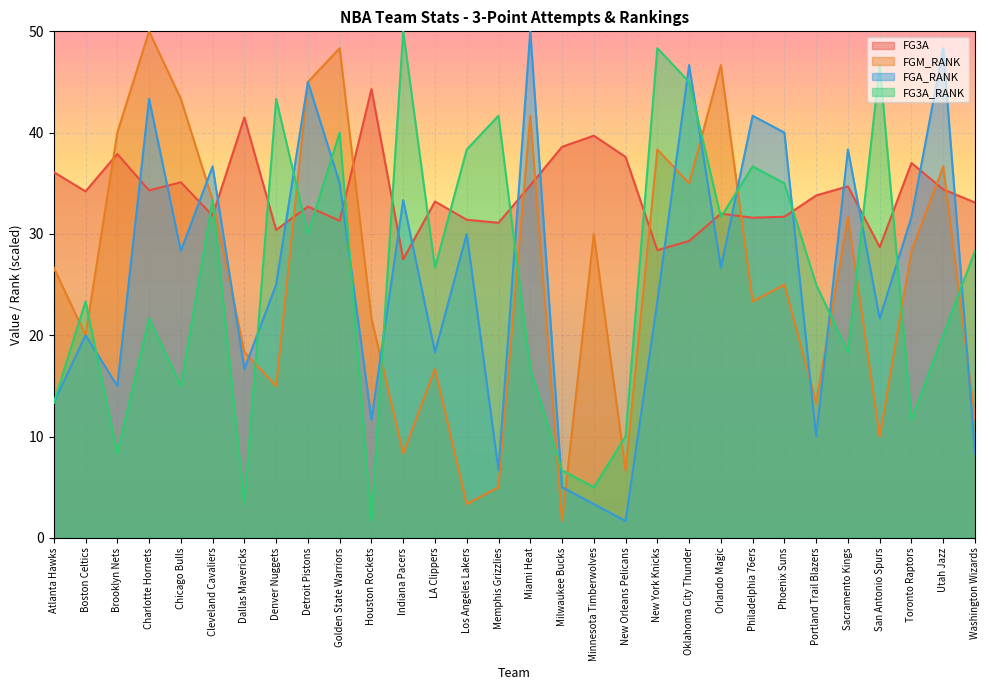

Read the FGM_RANK value at Indiana Pacers.

8.3